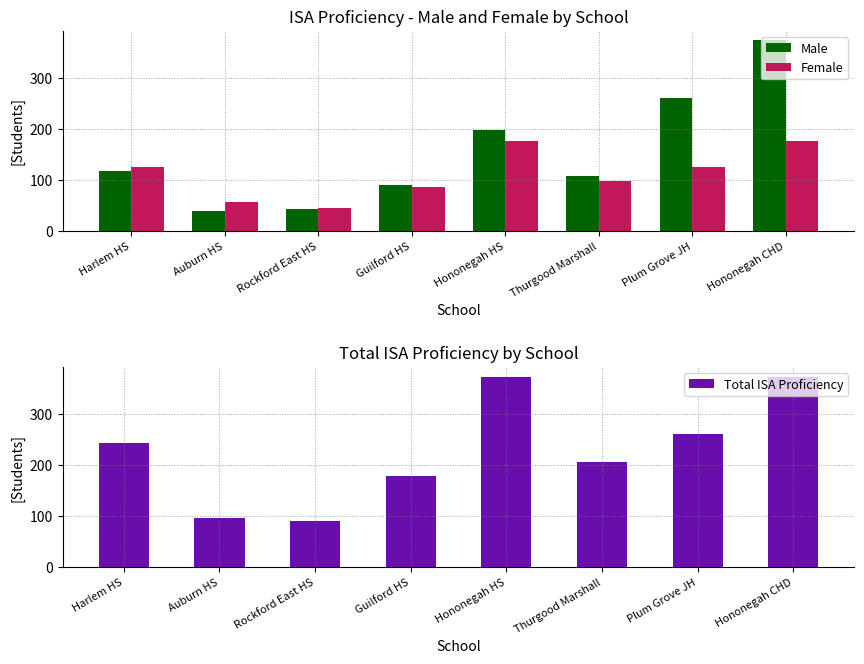

Reading left to right, transcribe all the data shown in this chart.

Male: Harlem HS=118	Auburn HS=40	Rockford East HS=44	Guilford HS=91	Hononegah HS=197	Thurgood Marshall=107	Plum Grove JH=260	Hononegah CHD=373
Female: Harlem HS=126	Auburn HS=57	Rockford East HS=46	Guilford HS=87	Hononegah HS=176	Thurgood Marshall=99	Plum Grove JH=125	Hononegah CHD=176
Total ISA Proficiency: Harlem HS=244	Auburn HS=97	Rockford East HS=90	Guilford HS=178	Hononegah HS=373	Thurgood Marshall=206	Plum Grove JH=260	Hononegah CHD=373